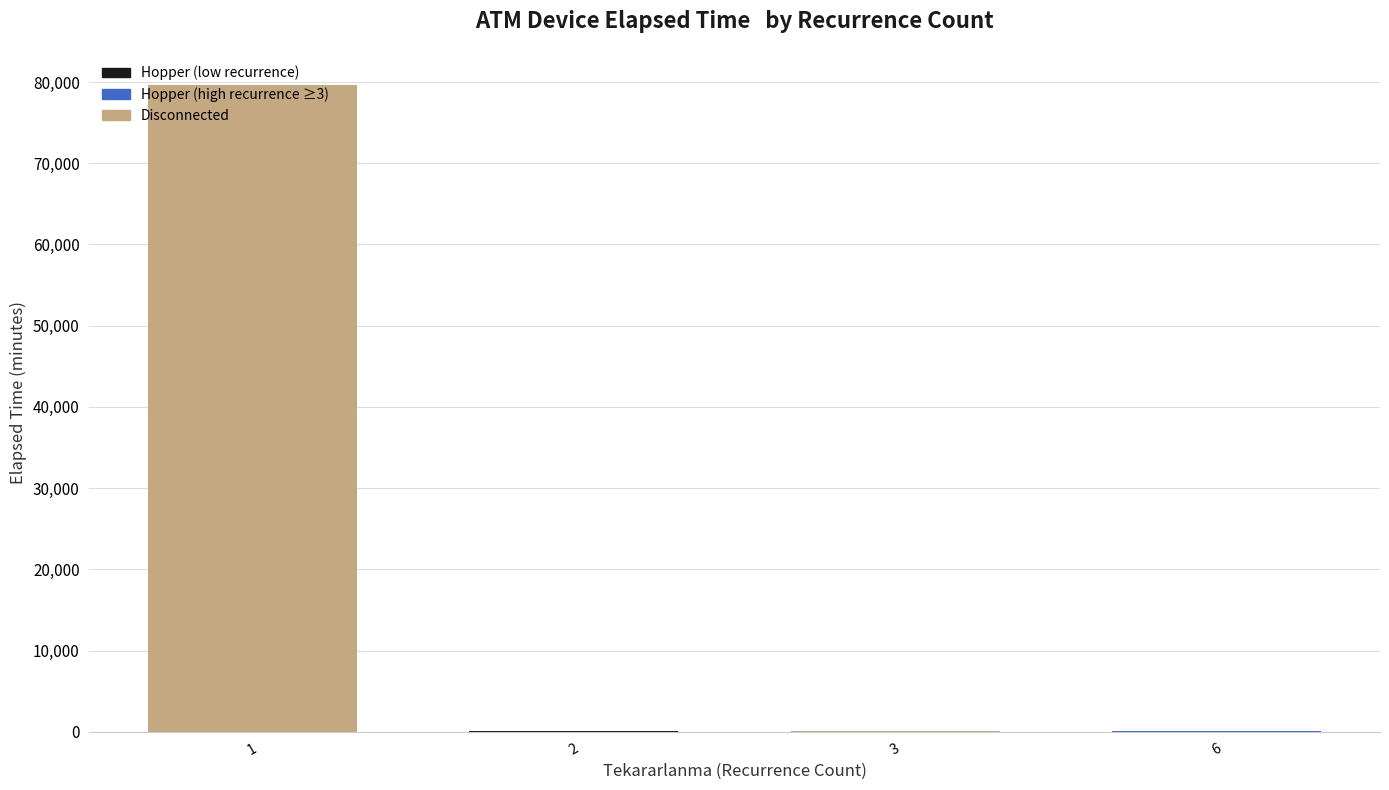

At which category does the chart reach its peak across all series?

1